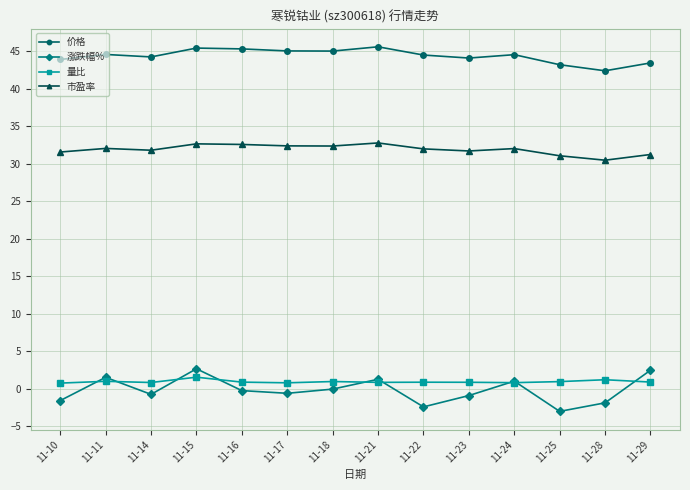

Rank the series by their maximum value, from highest to lowest.

价格, 市盈率, 涨跌幅%, 量比